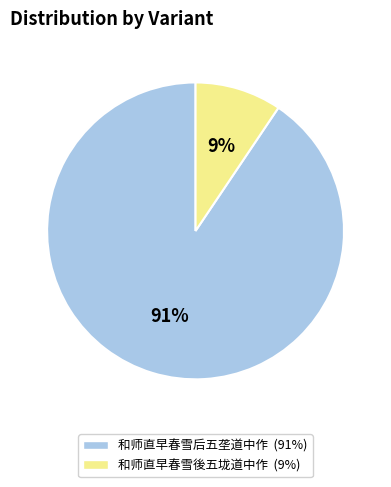

Which category has the biggest portion of the pie?

和师直早春雪后五垄道中作